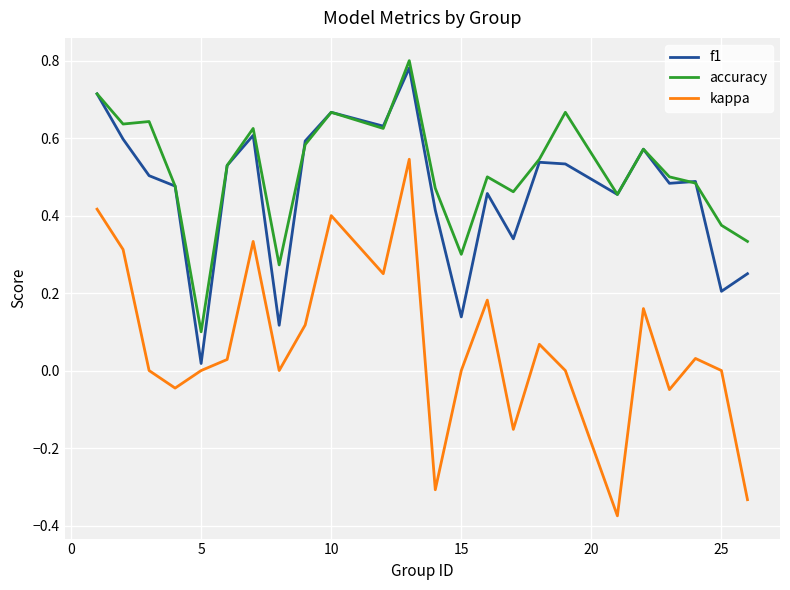

True or false: accuracy and kappa cross at least once.

False